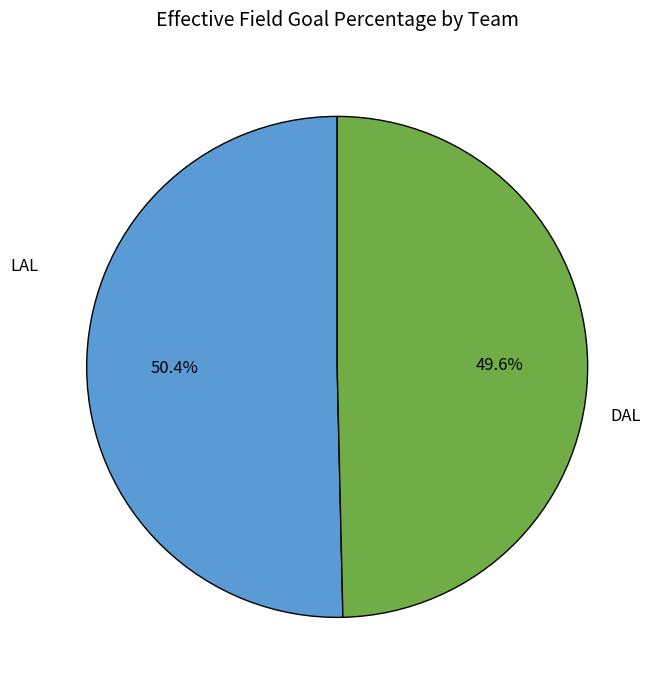

Does any single category account for the majority?

Yes